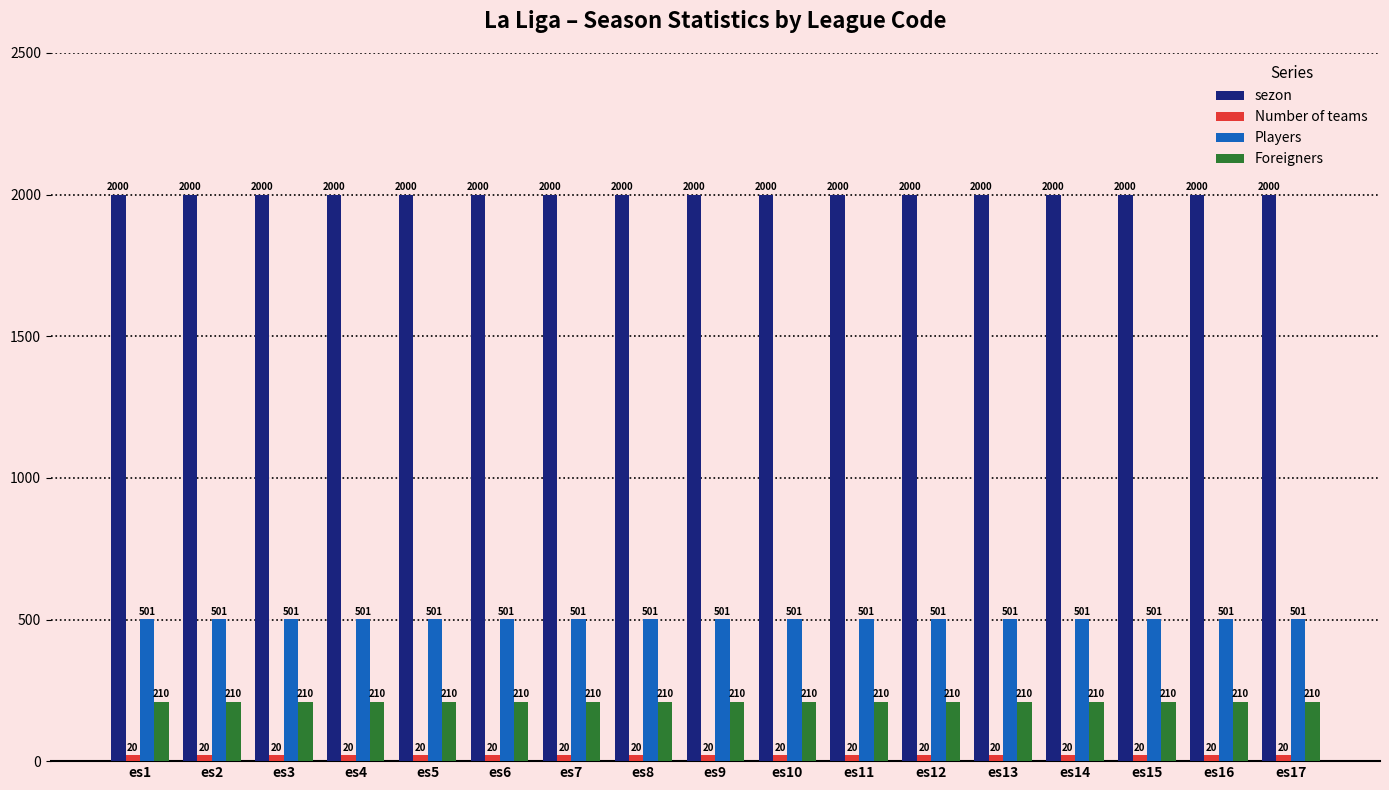

What is the difference between the highest and lowest values at es2?

1980